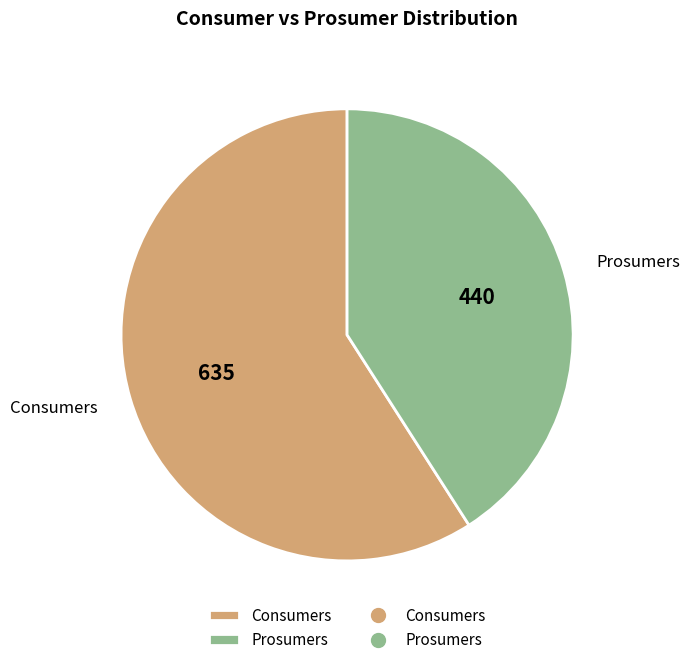

Between Prosumers and Consumers, which is larger?

Consumers